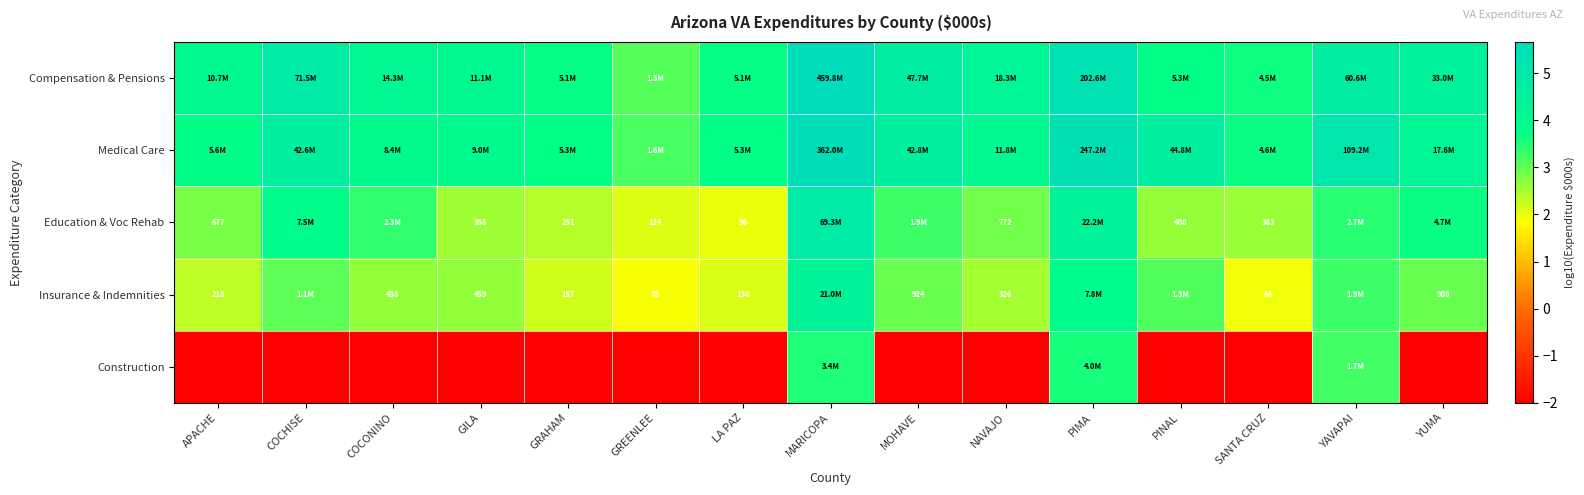

How many distinct data groups are displayed?

5